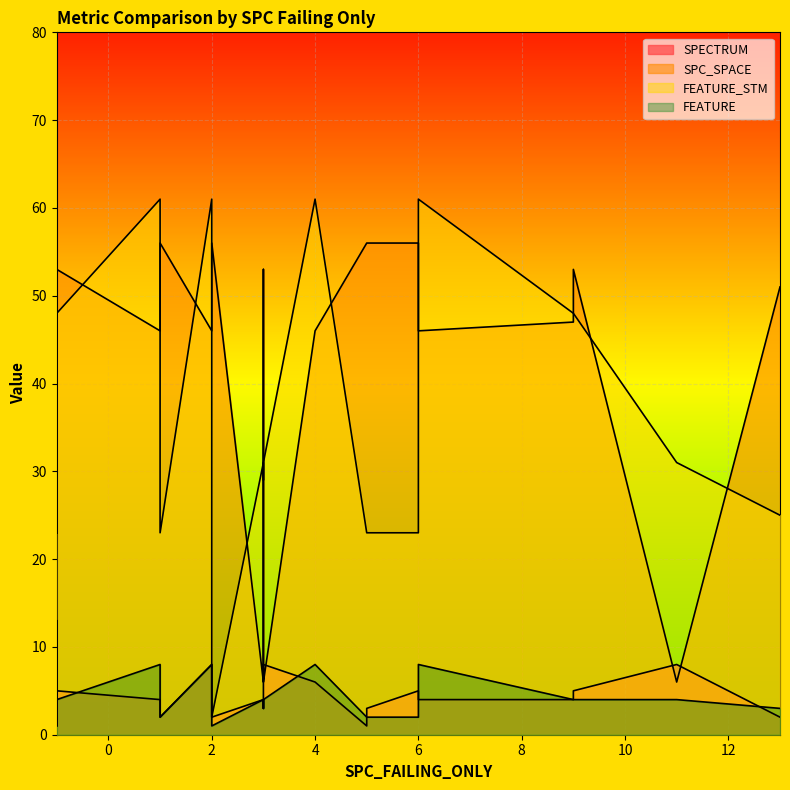

Count the number of data series in this chart.

4